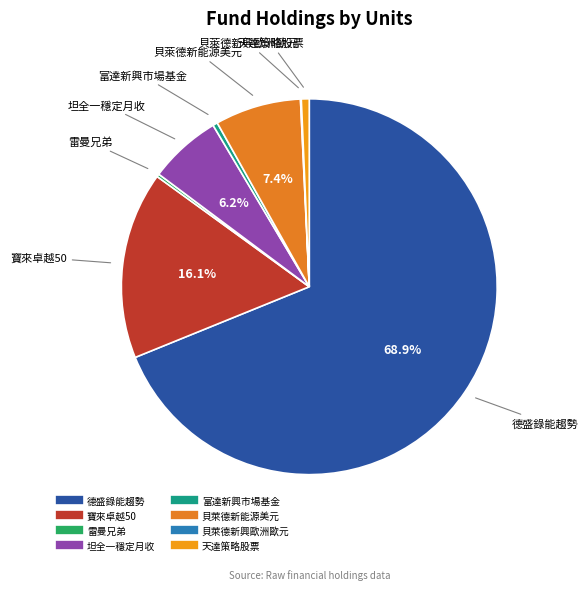

Is the sum of 富達新興市場基金 and 德盛錄能趨勢 greater than half?

Yes